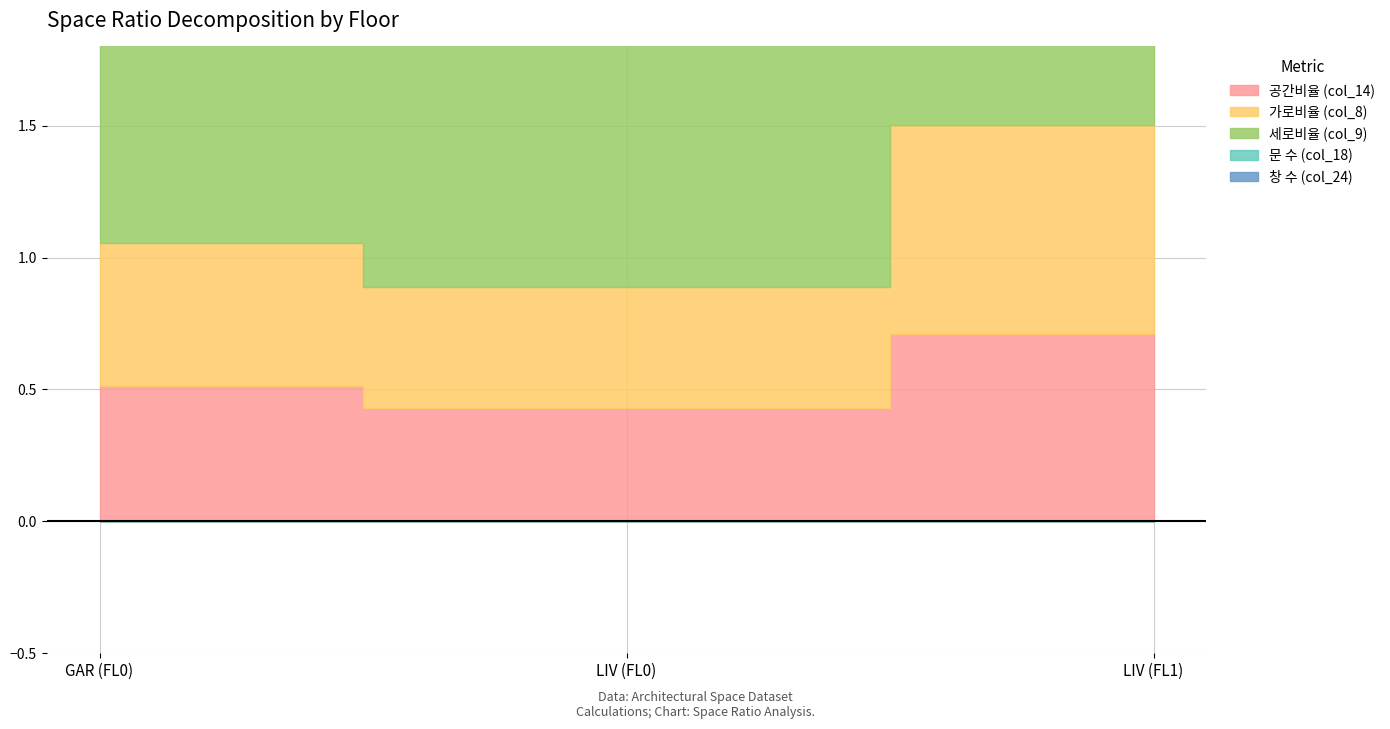

Reading left to right, what are all the values shown in this chart?

공간비율 (col_14): 0.5	0.4	0.7
가로비율 (col_8): 0.5	0.5	0.8
세로비율 (col_9): 0.9	0.9	0.9
문 수 (col_18): 1.0	4.0	0.0
창 수 (col_24): 0.0	1.0	1.0